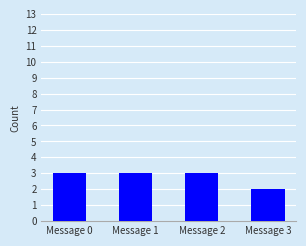

Does the chart contain any negative values?

No